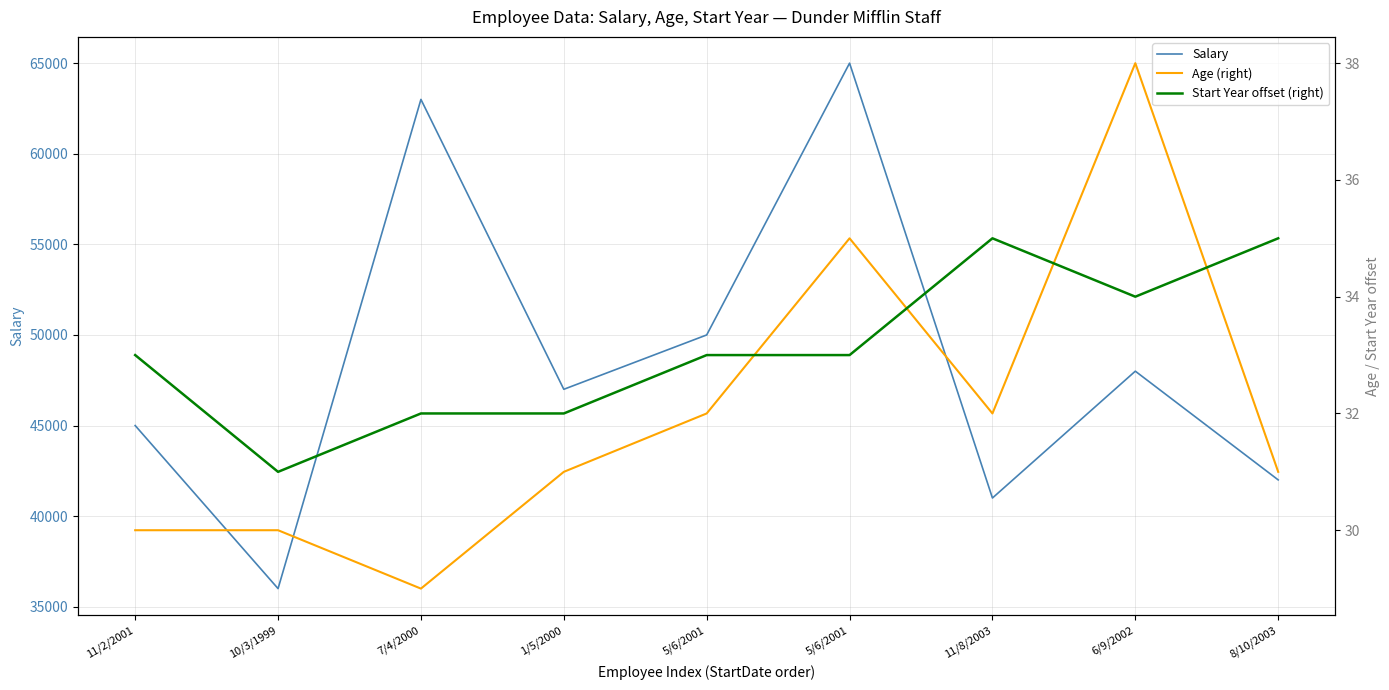

At which category is the sum across all series the highest?

5/6/2001